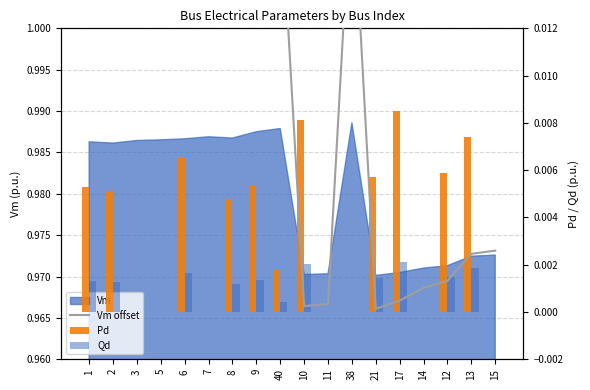

What is the label of the 2nd bar from the right?

13